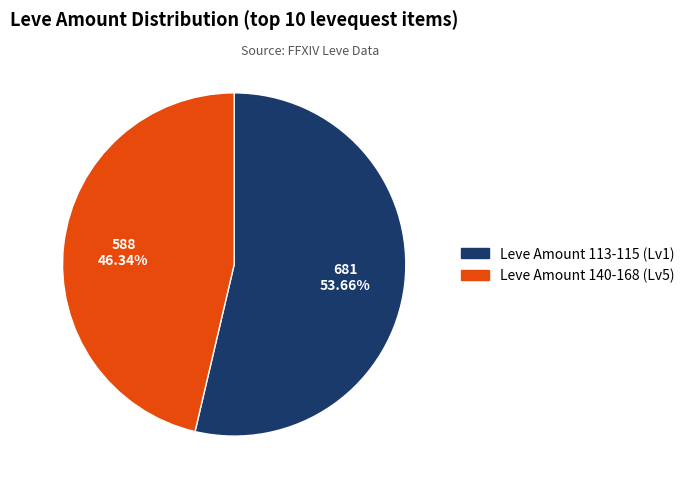

To the nearest percent, what is the difference between the largest and smallest slice percentages?

7%